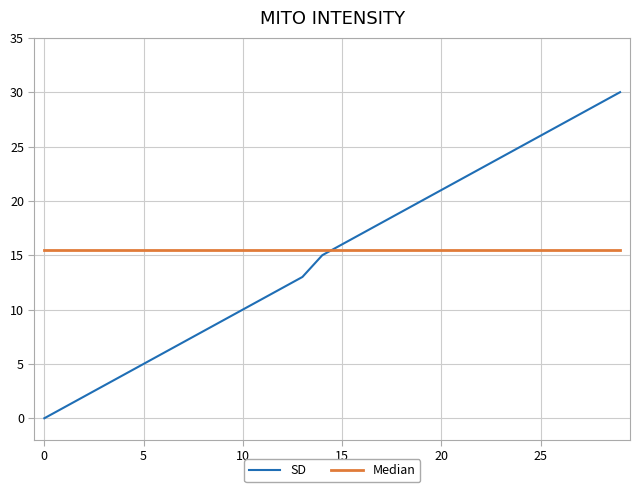

What is the greatest value displayed?

30.0